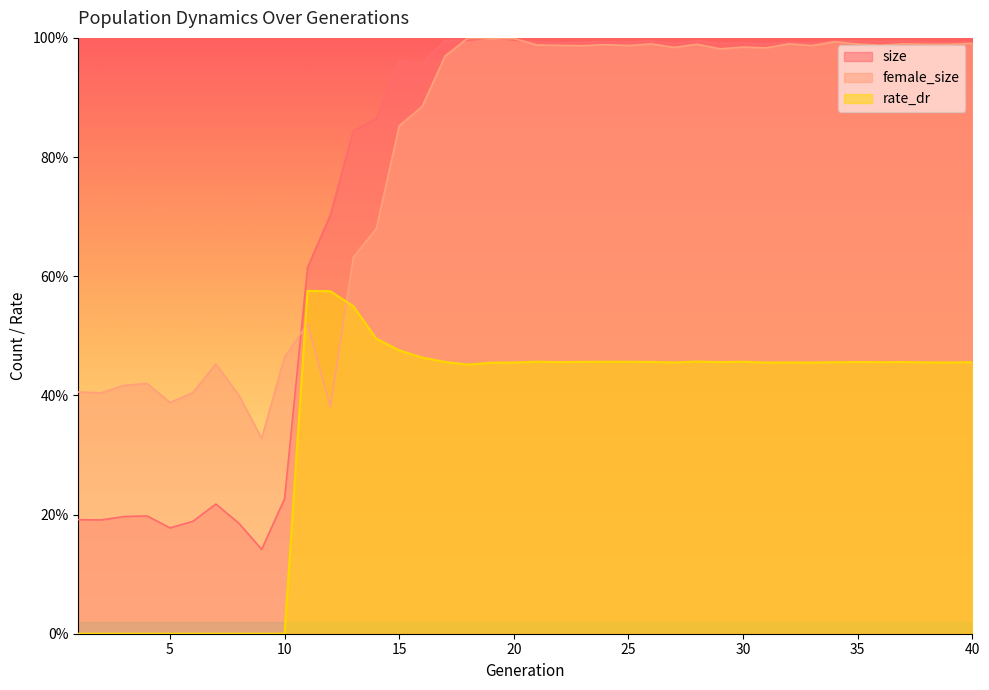

After their last crossing, which series has the higher values: female_size or rate_dr?

female_size